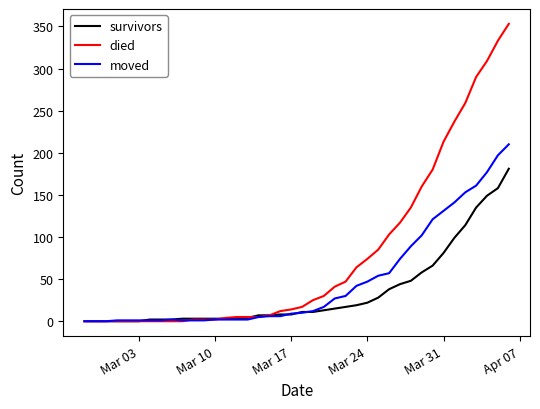

At how many categories does at least one series exceed 339?

1